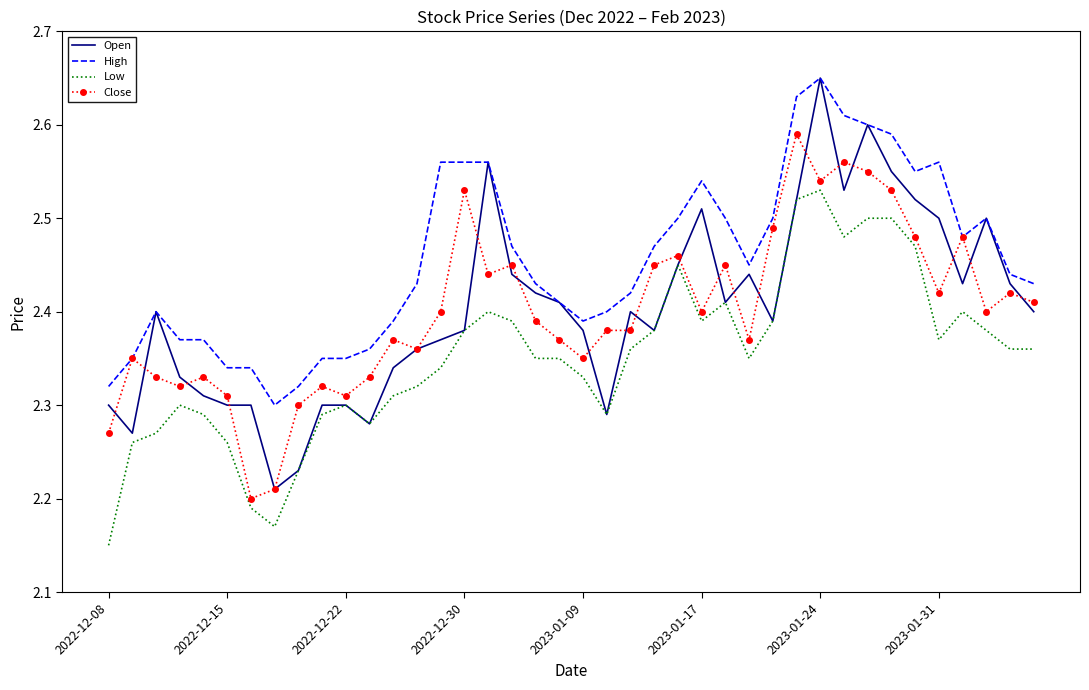

Which series has the widest spread of values?

Open